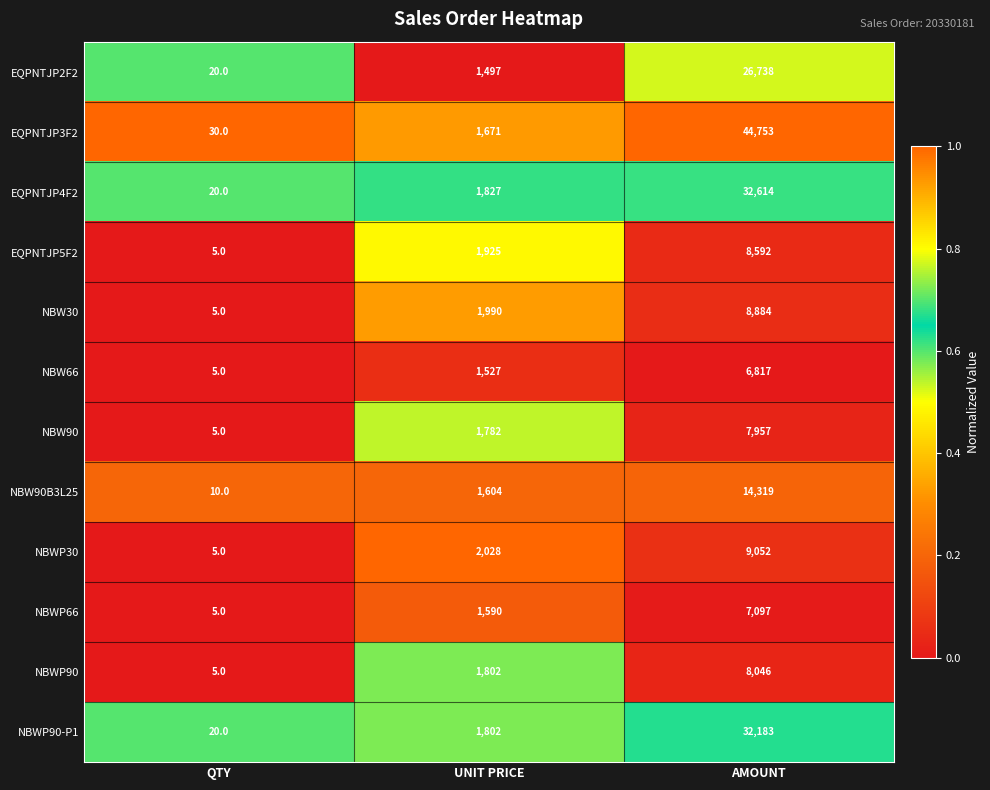

True or false: EQPNTJP5F2 has a value of 1925 at UNIT PRICE.

True